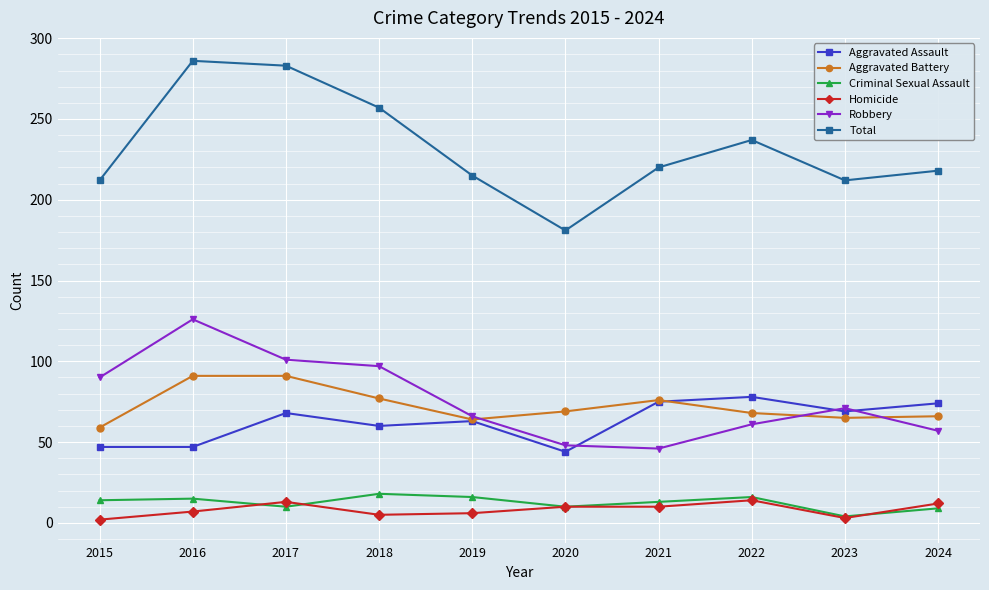

What is the difference between the second highest and second lowest values in the Homicide series?

10